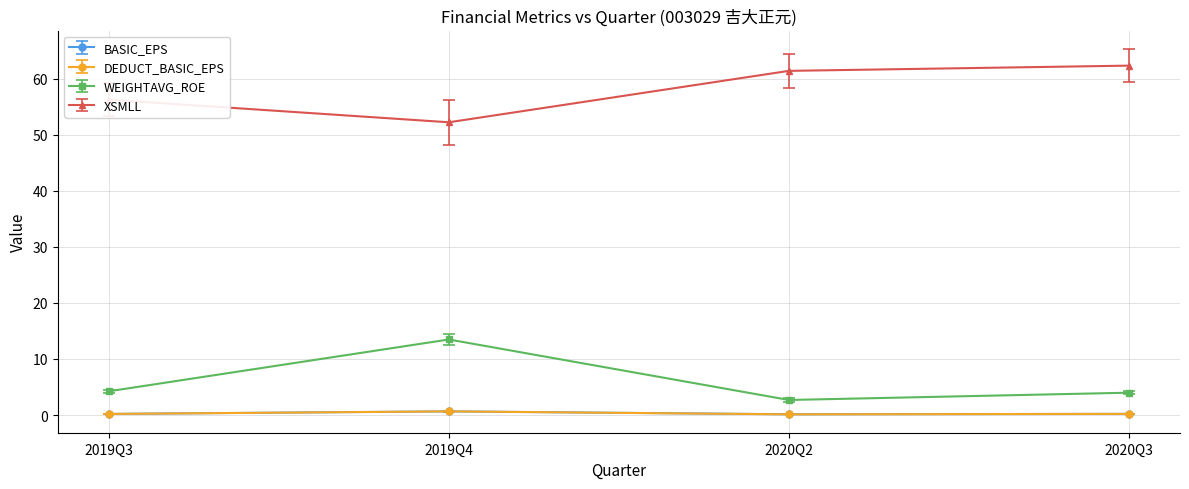

What is the difference between the BASIC_EPS values at 2020Q2 and 2019Q3?

0.1